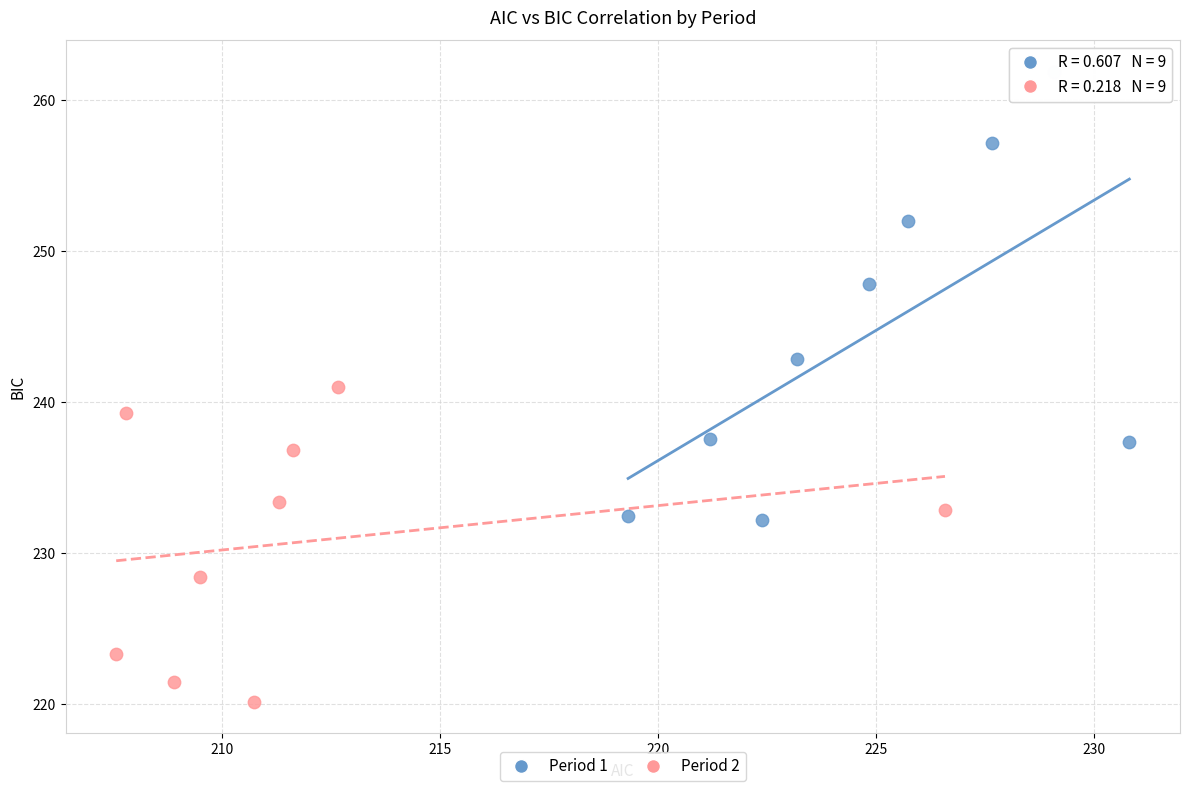

Which series contains the highest Y value?

Period 1